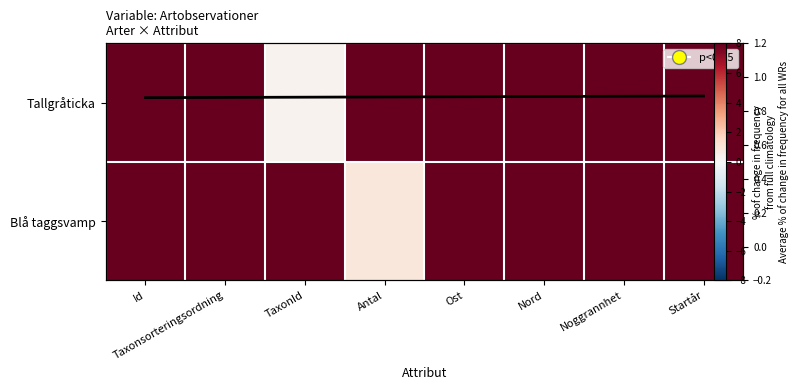

At which category is the sum across all series the highest?

Startår